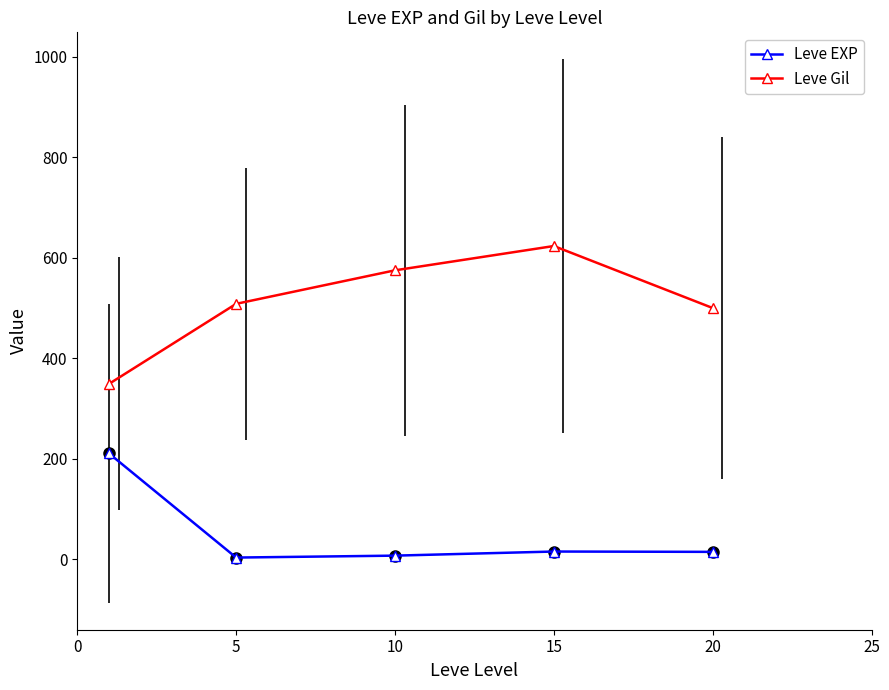

What is the value of the Leve EXP point at the 1st from the left?

210.7